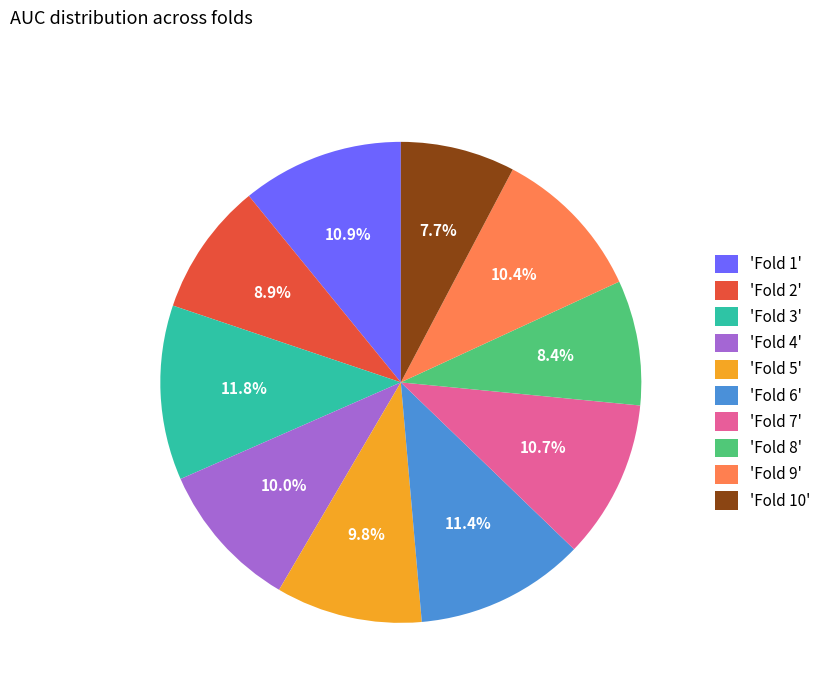

What is the smallest slice in the pie chart?

'Fold 10'